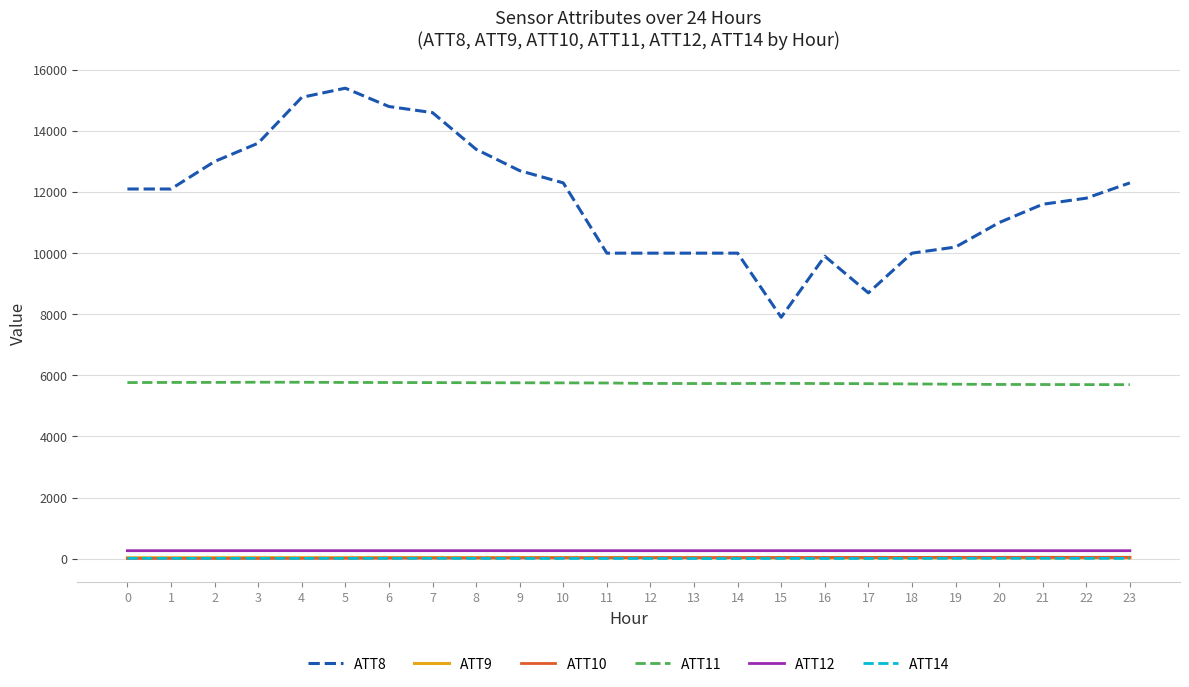

What is the spread (max minus min) of values at 17?

8693.4